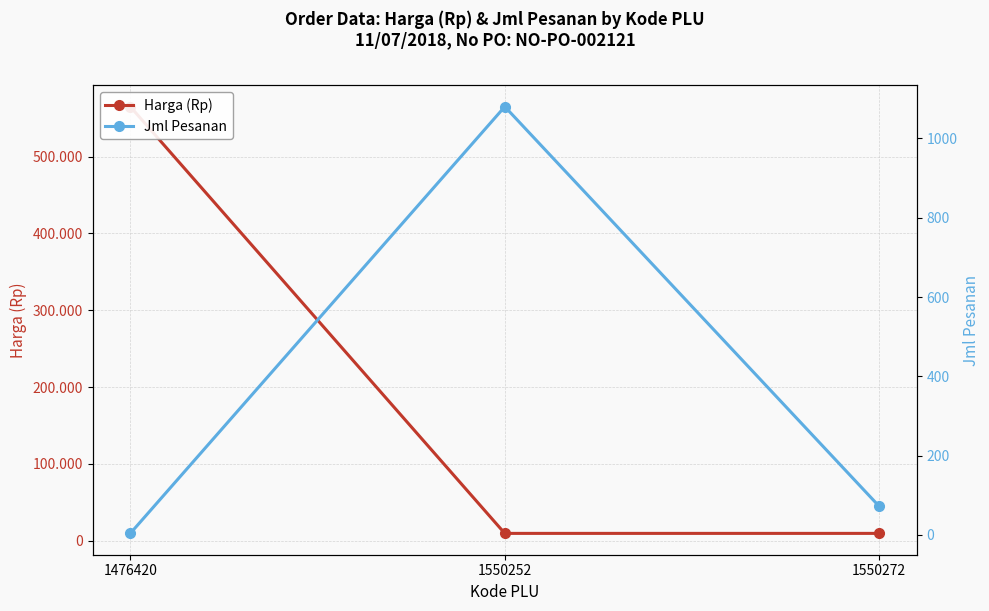

Between 1550252 and 1476420, which is larger?

1476420